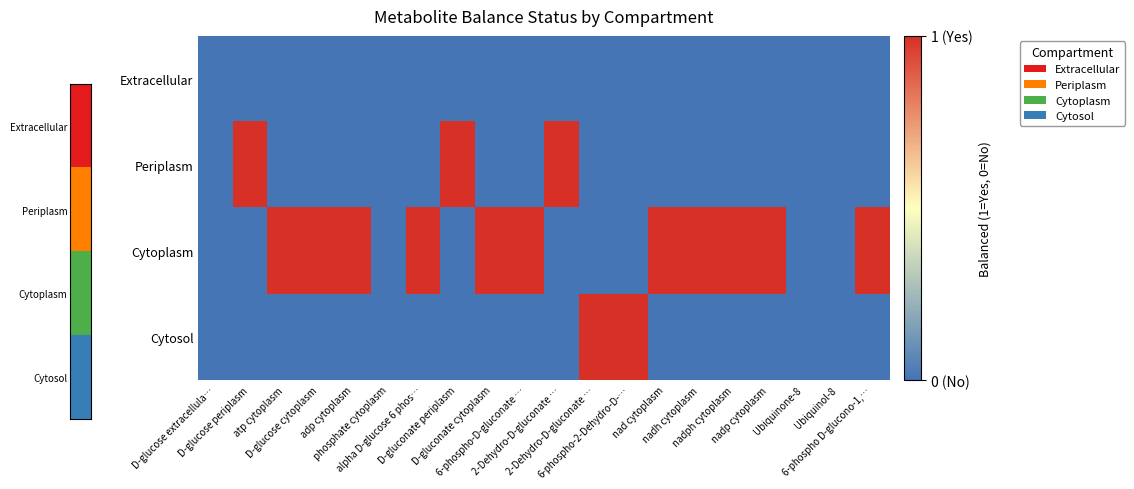

Count the number of categories in the chart.

20